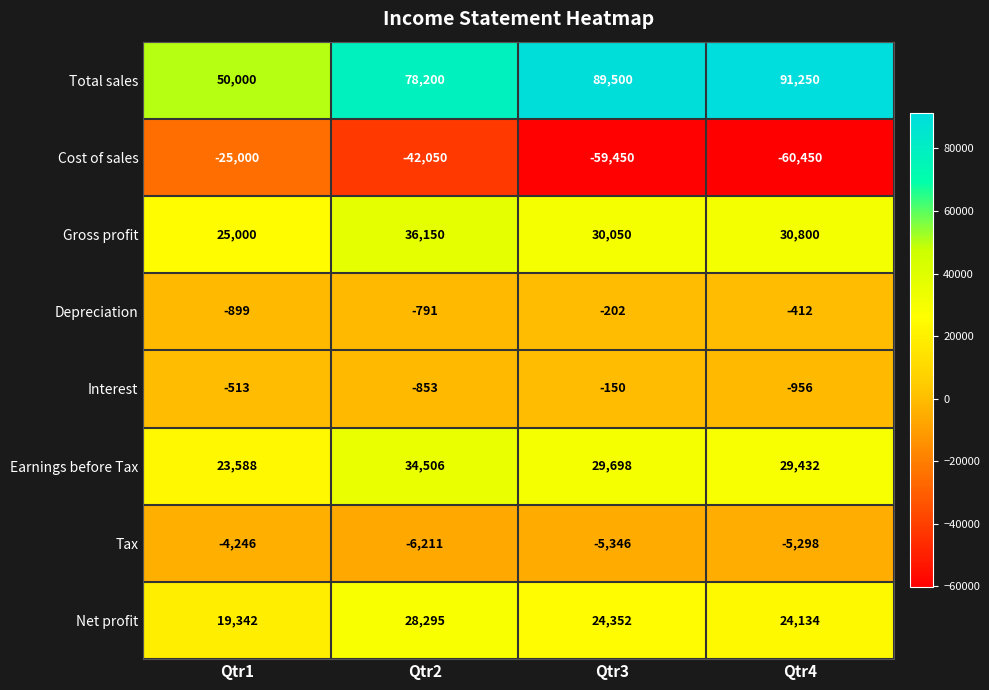

How many series are shown in this chart?

8